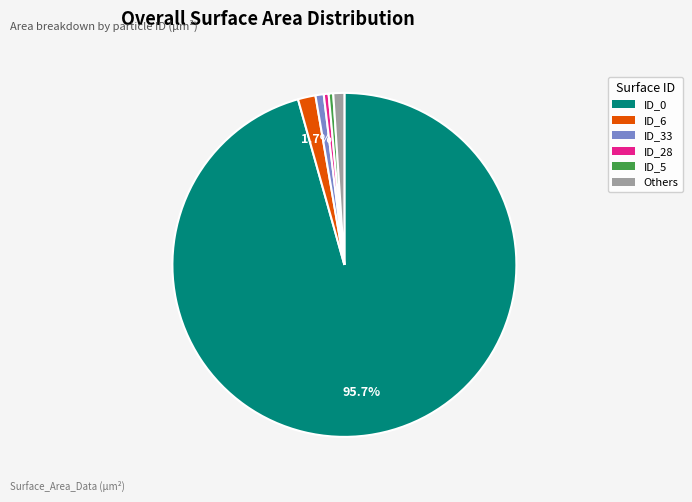

Count the number of slices in the pie.

6